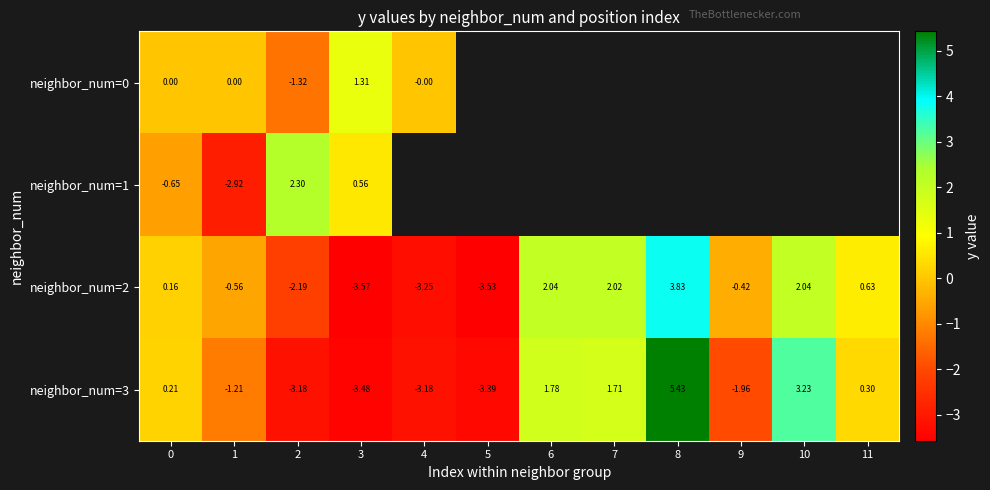

The neighbor_num=2 series shows -1.0 at 1. True or false?

False